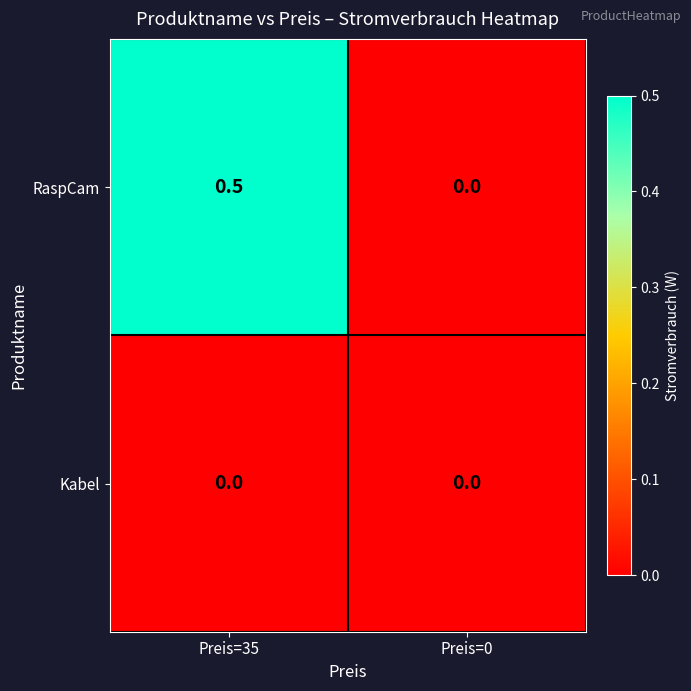

How many distinct data groups are displayed?

2